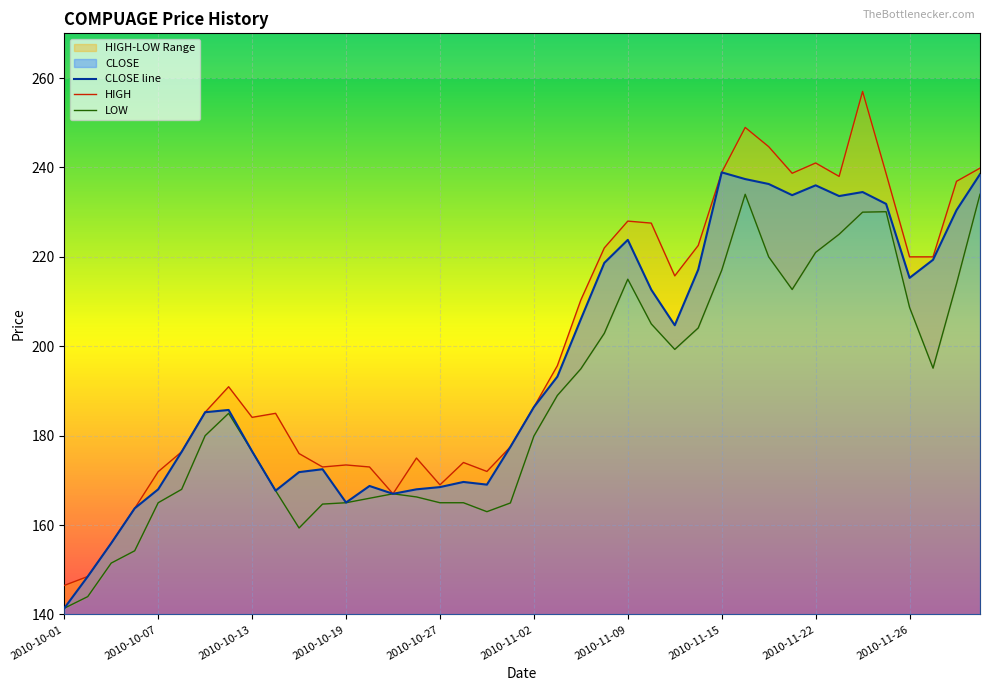

At which label does CLOSE line reach its minimum?

2010-10-01